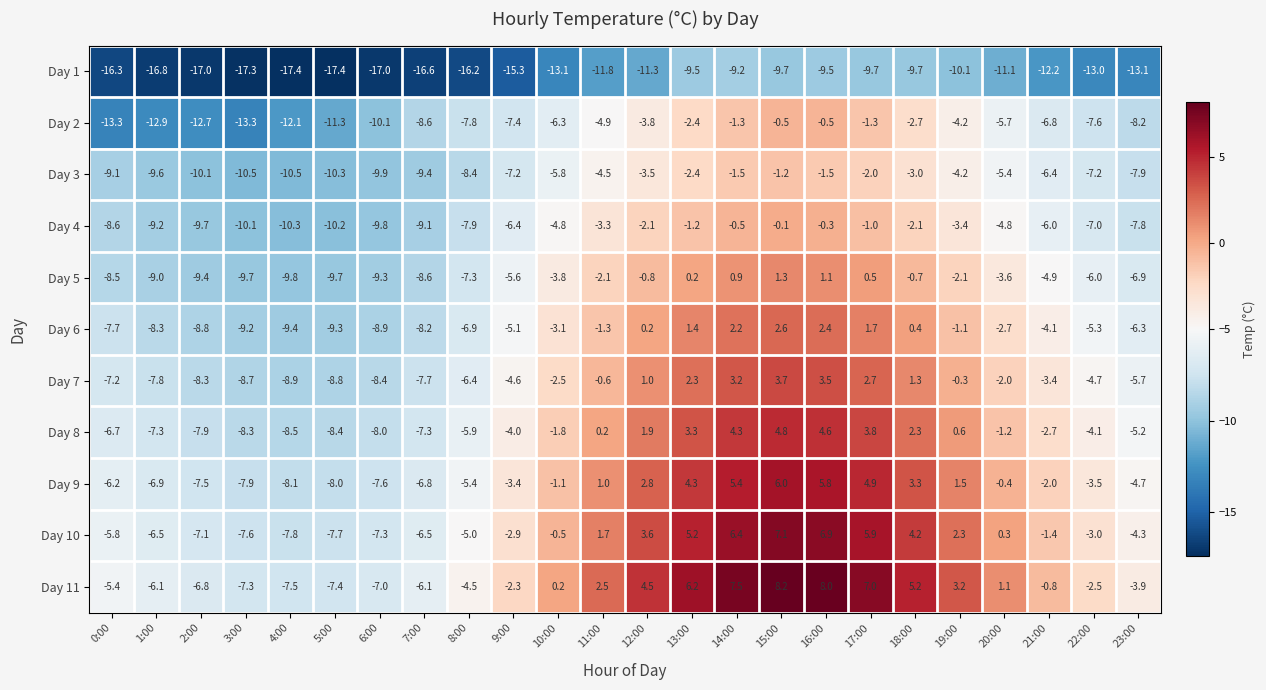

Is it true that Day 2 equals -7.4 at 9:00?

True